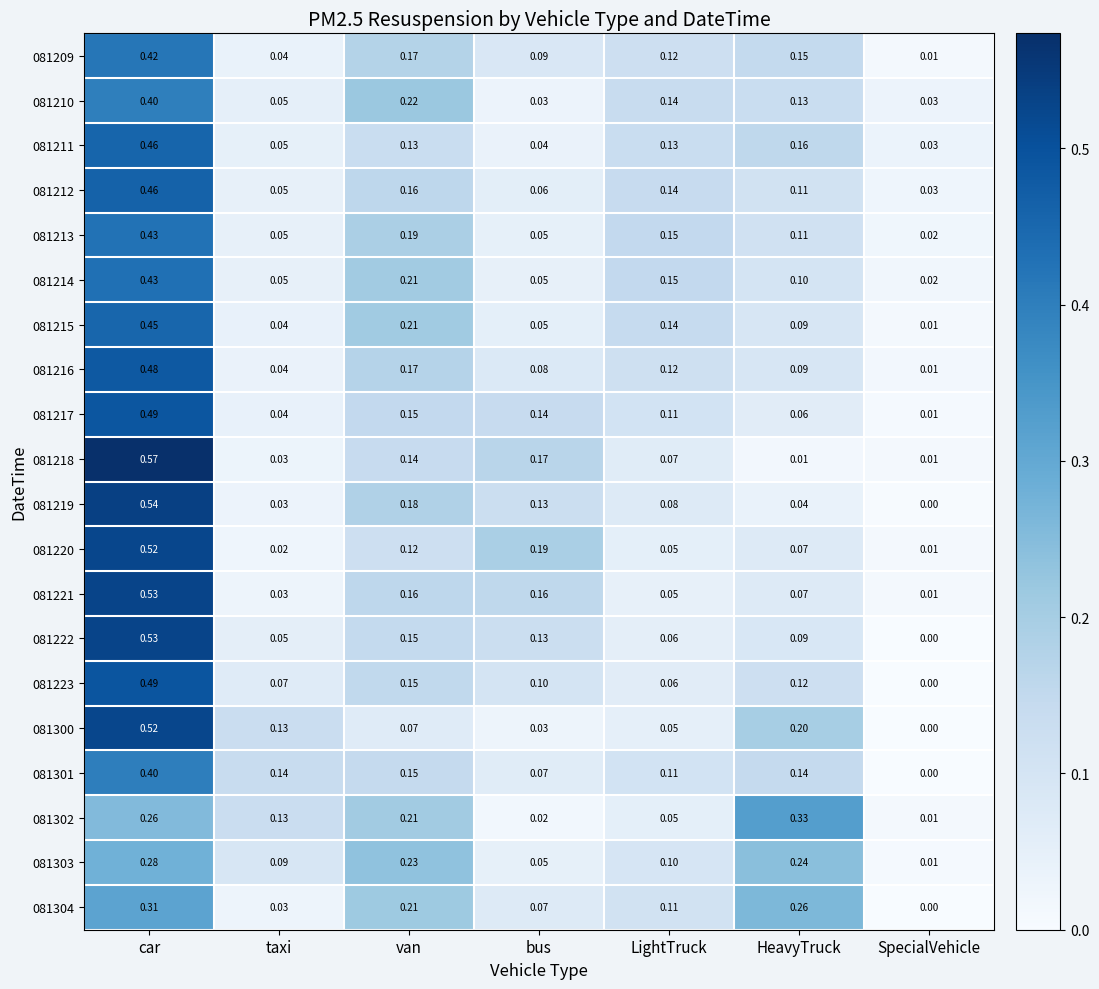

Rank the categories by 081222 value from lowest to highest.

SpecialVehicle, taxi, LightTruck, HeavyTruck, bus, van, car